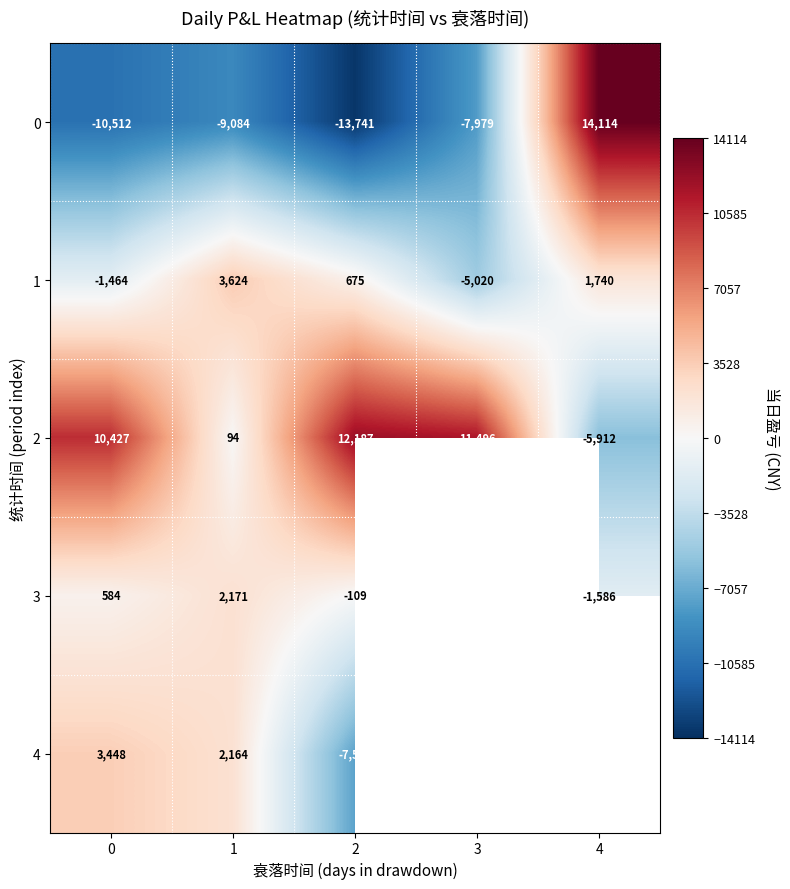

What is the total value across all series at 2?

-8535.0